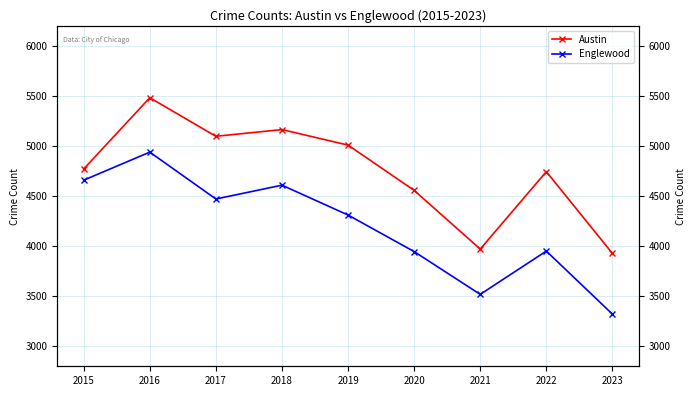

At how many categories does at least one series exceed 4257?

7